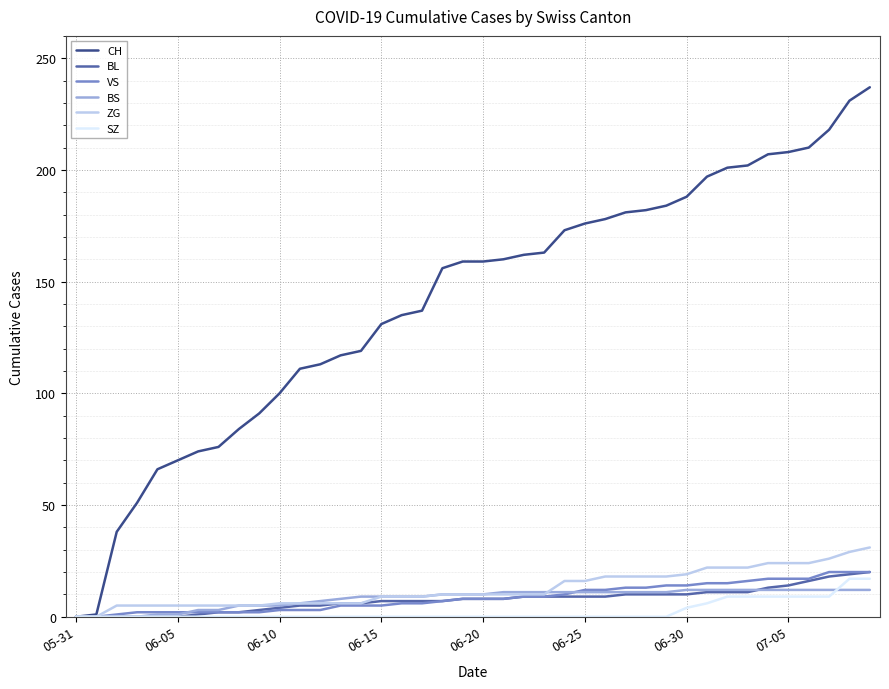

Which series has the largest range (max minus min)?

CH